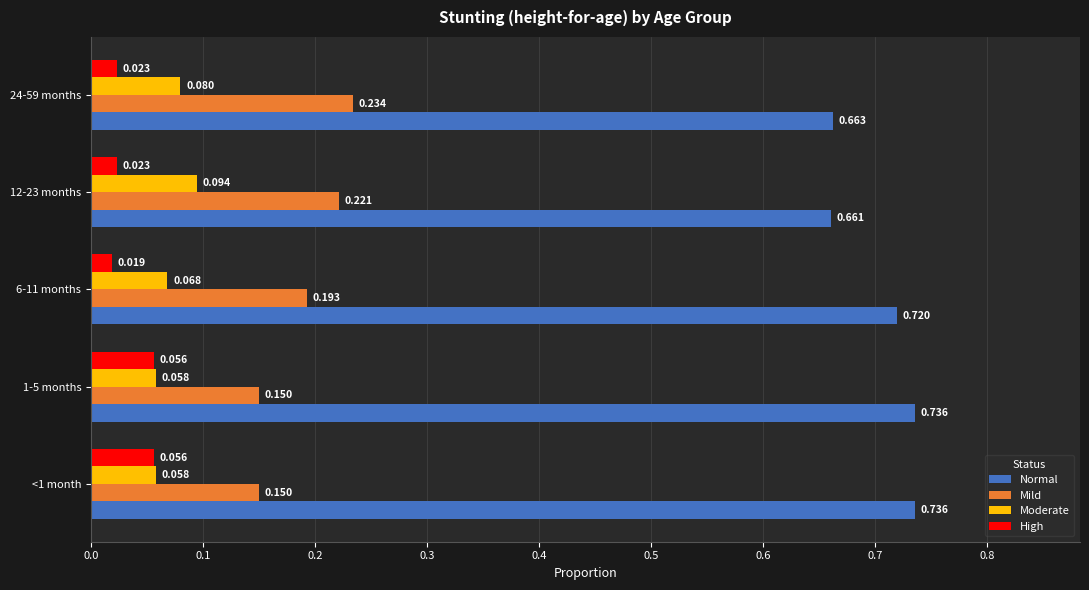

Which series has the largest total across all categories?

Normal